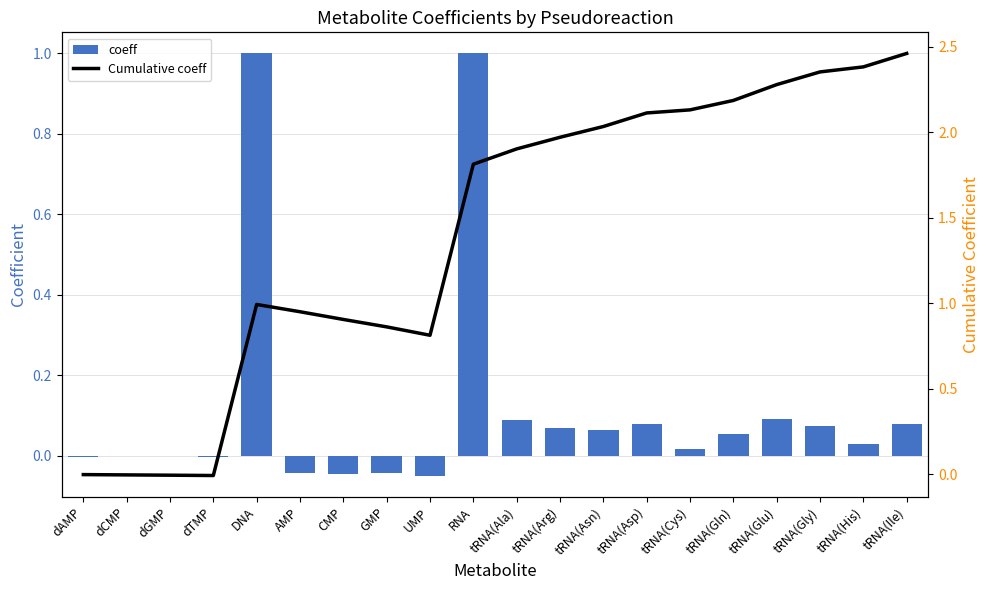

True or false: coeff has a value of 0.0 at tRNA(Asn).

False